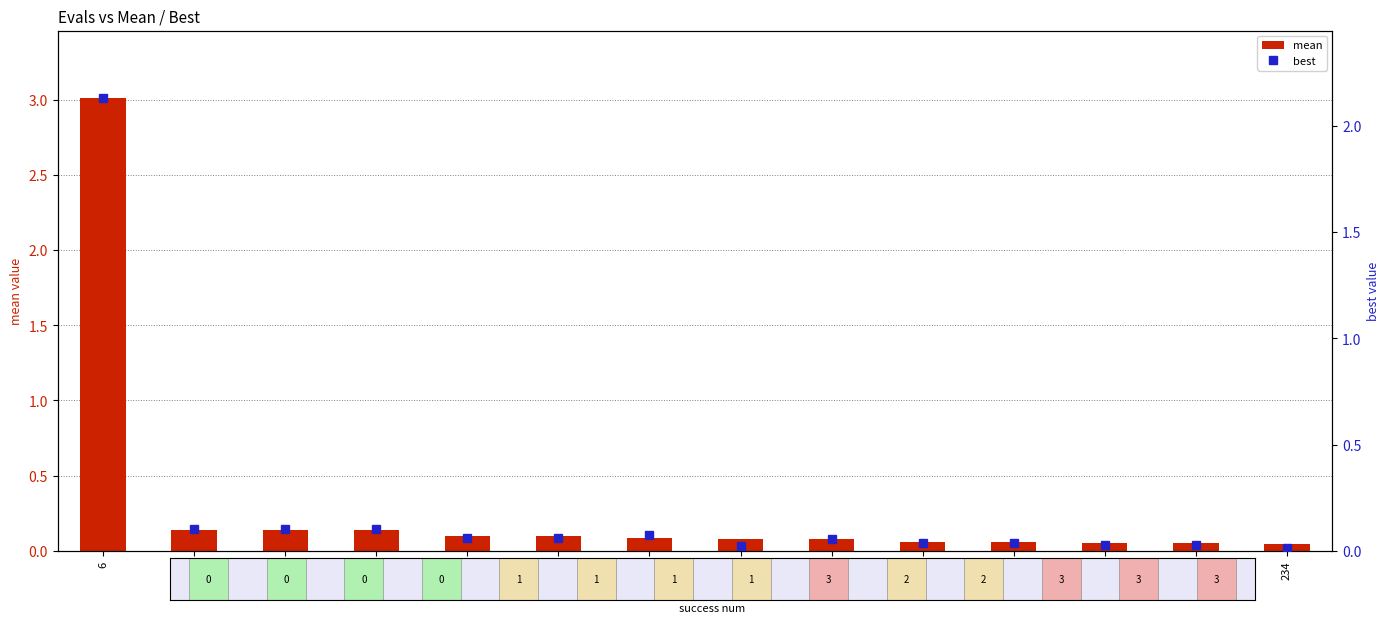

At which label does best reach its minimum?

234